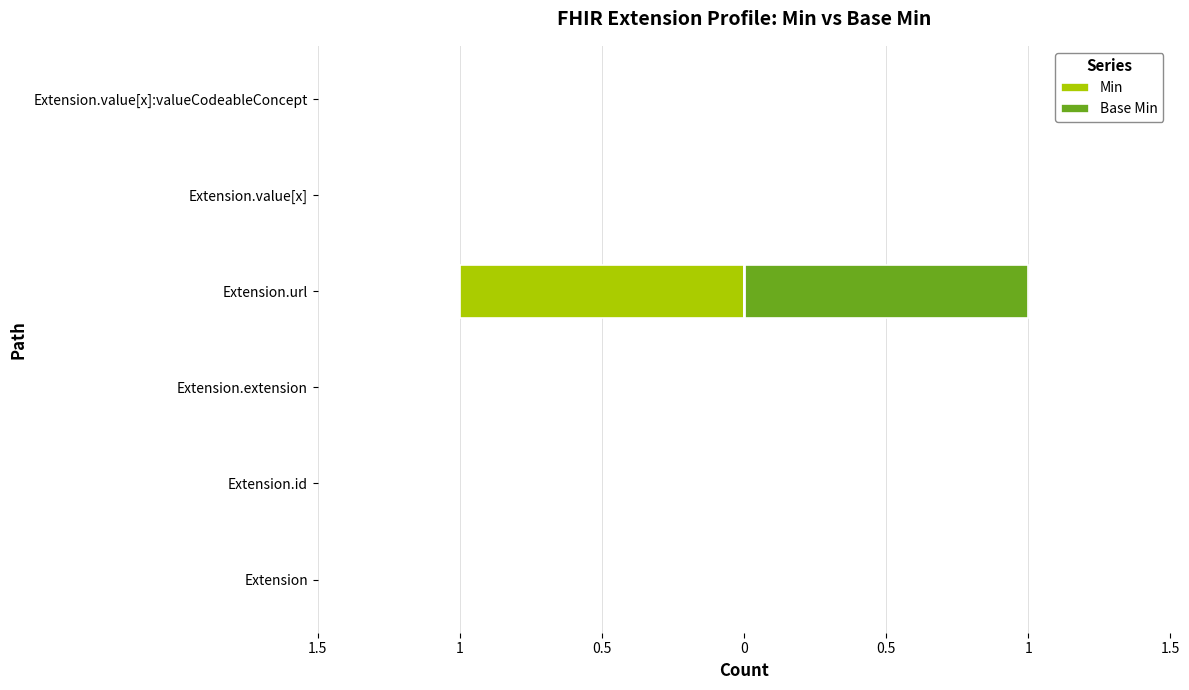

How many groups of bars are there?

6